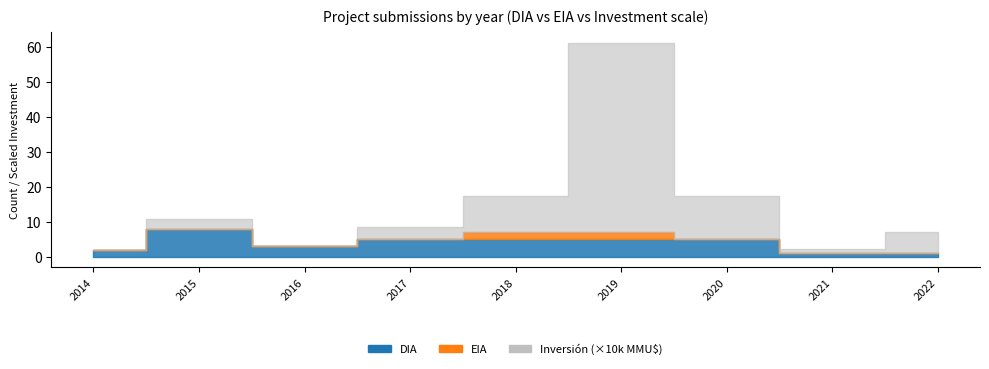

Is the value of EIA at 14 greater than the value of DIA at 4?

No